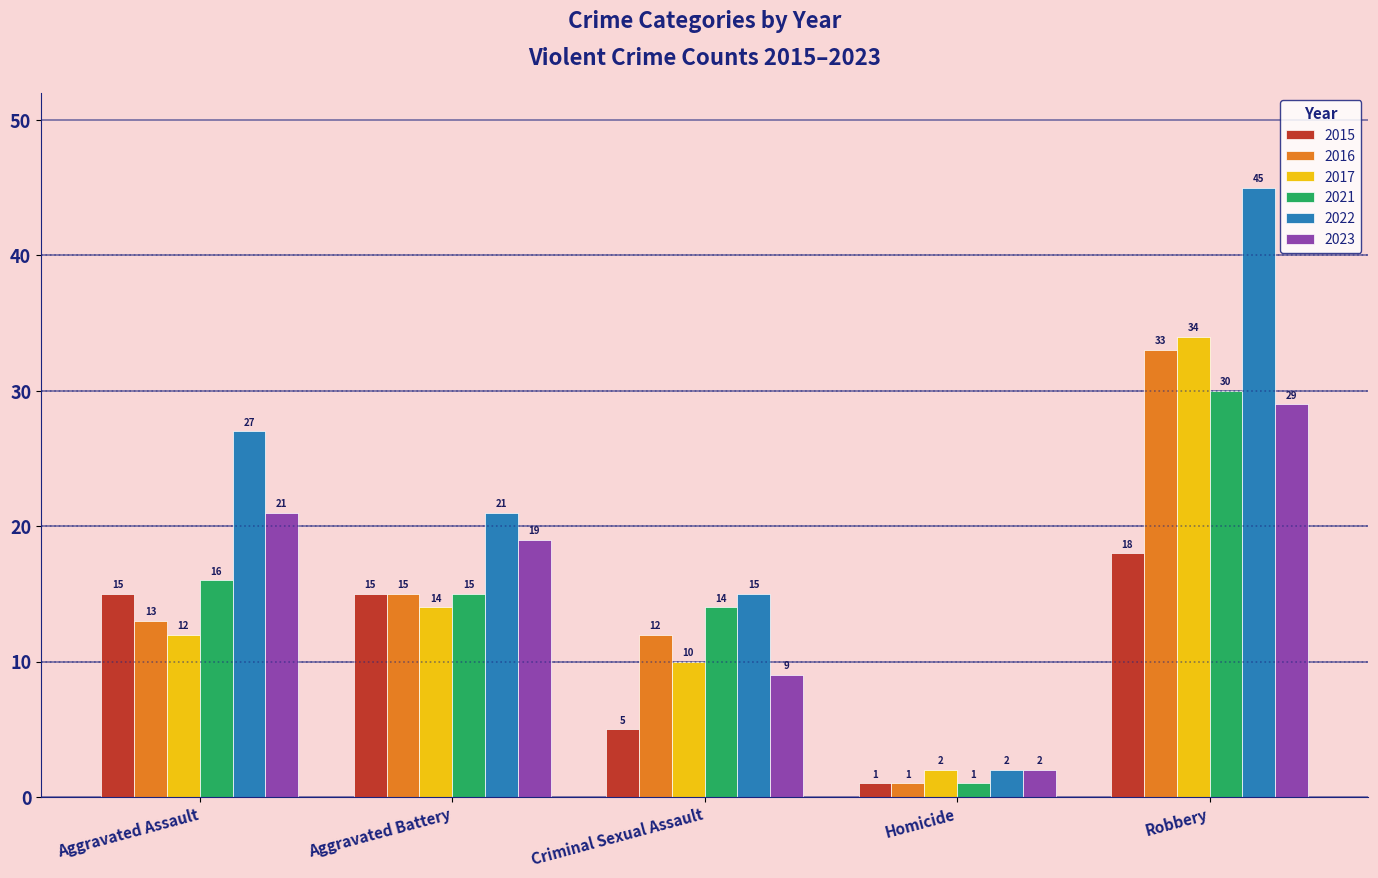

Count the number of categories in the chart.

5